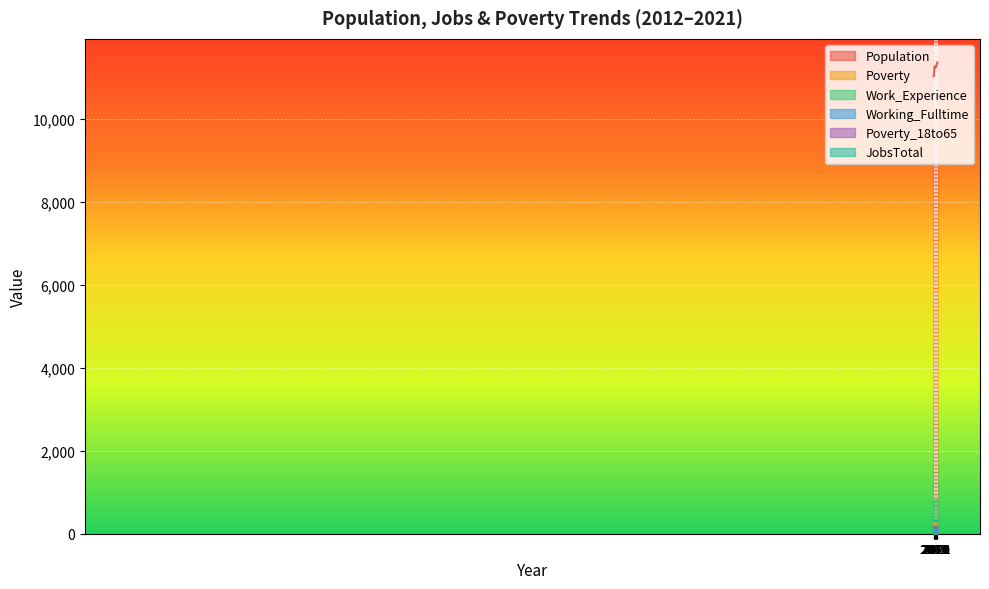

In JobsTotal, how many points are higher than both neighbors (excluding endpoints)?

1